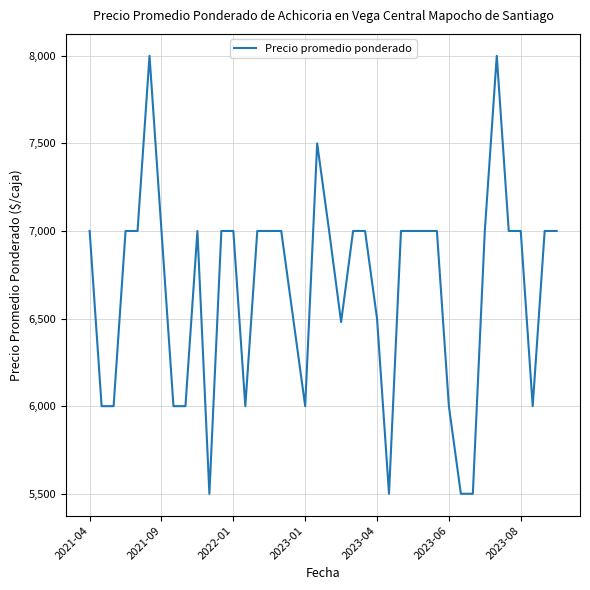

What is the smallest value displayed?

5500